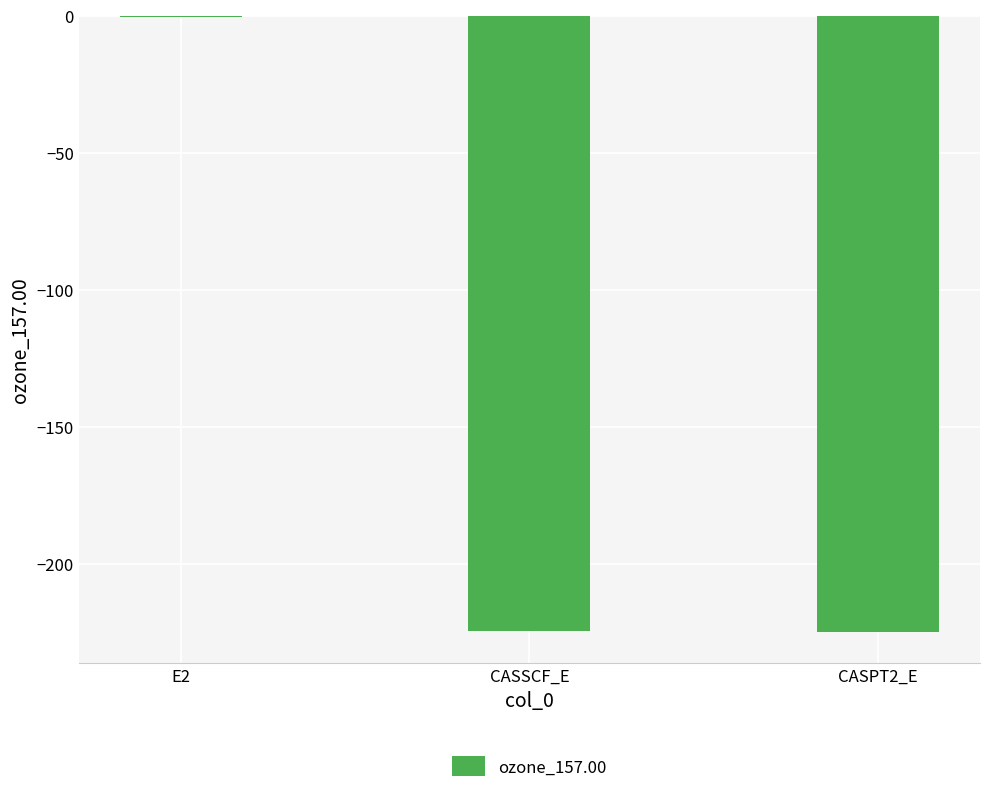

The value at CASPT2_E is -59.4. True or false?

False